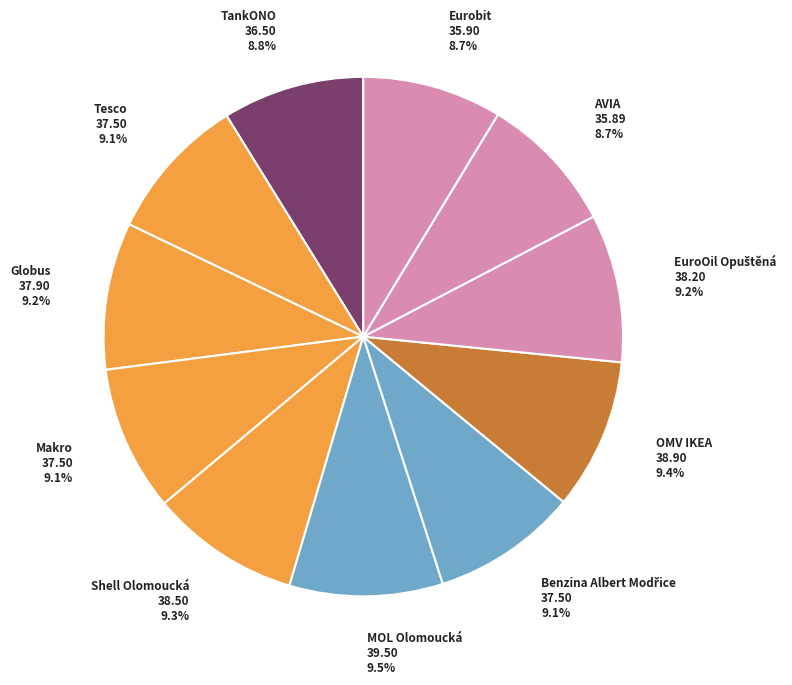

How many segments does this pie chart have?

11